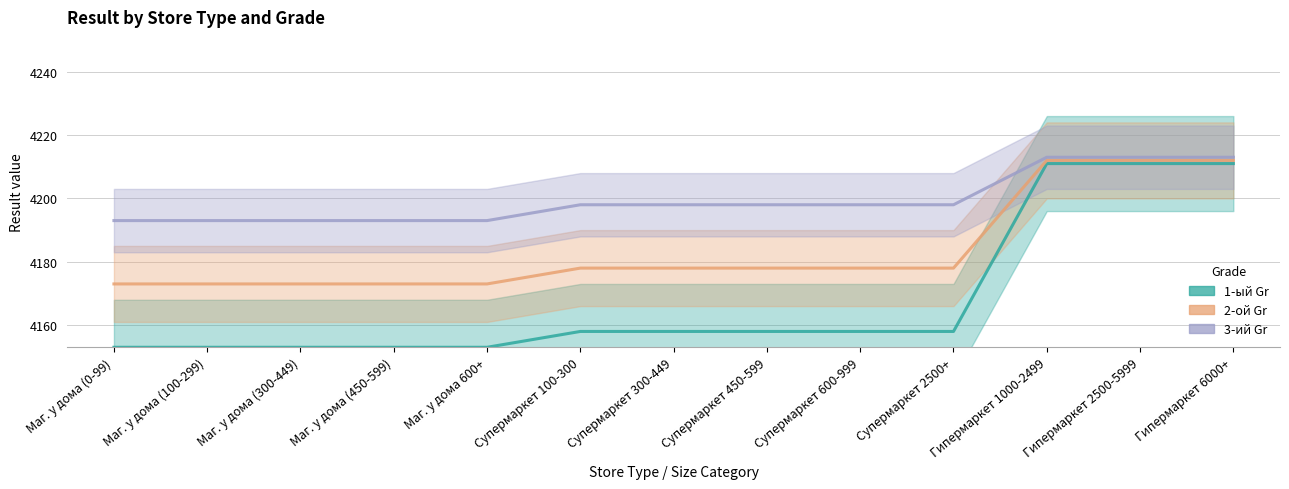

What is the label of the 12th point from the left?

Гипермаркет 2500-5999